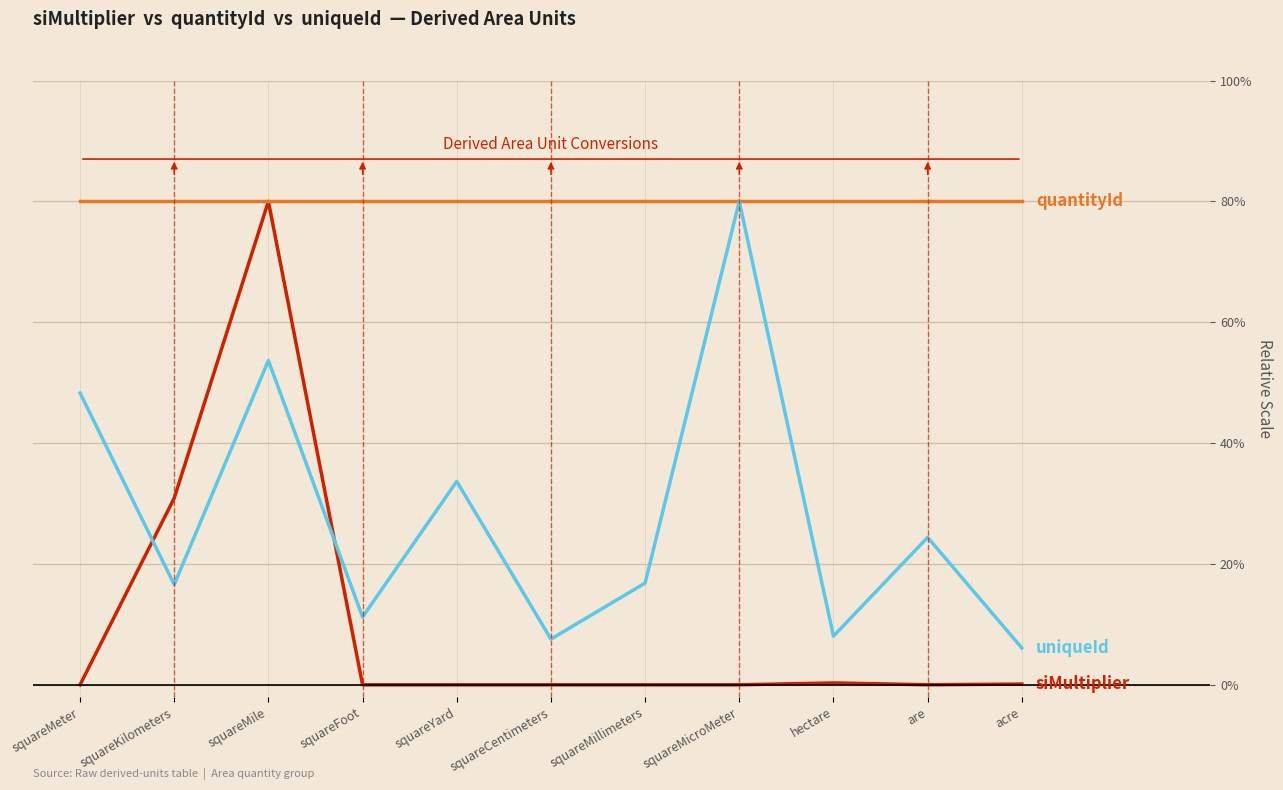

Does the chart have visible grid lines?

Yes